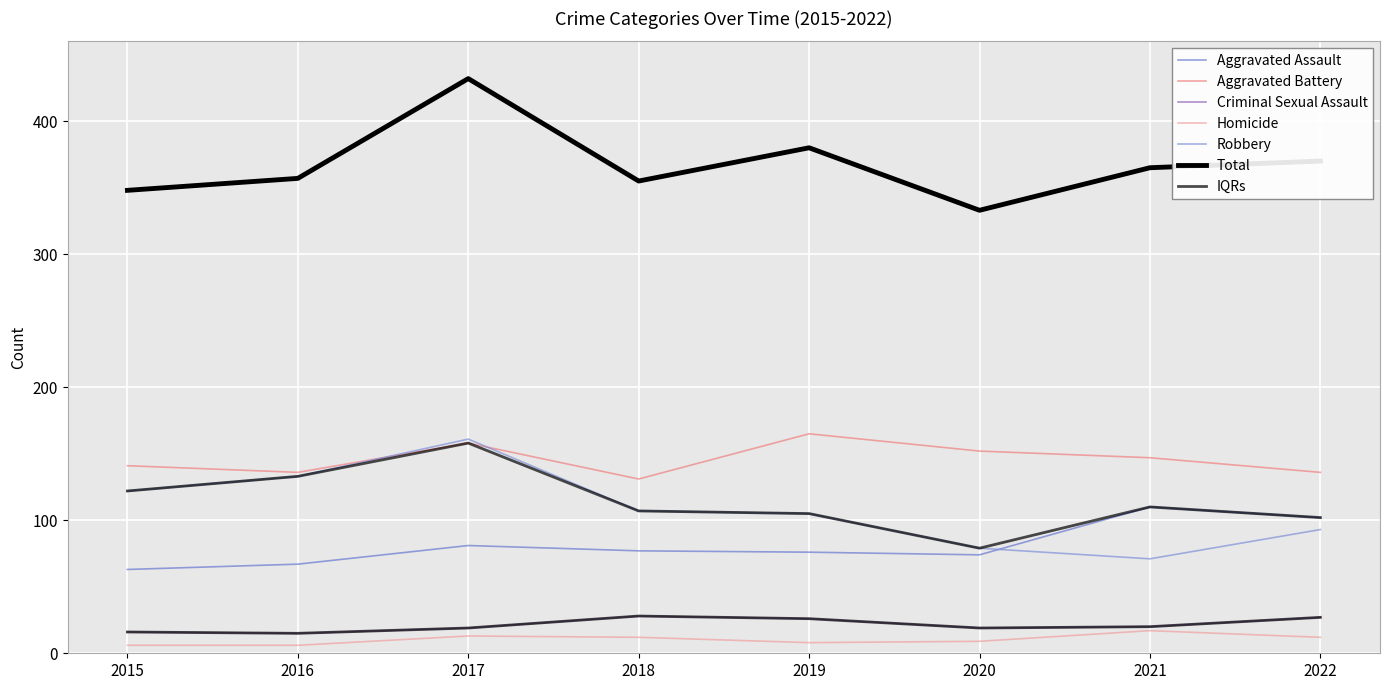

True or false: Robbery and Homicide intersect in this chart.

False